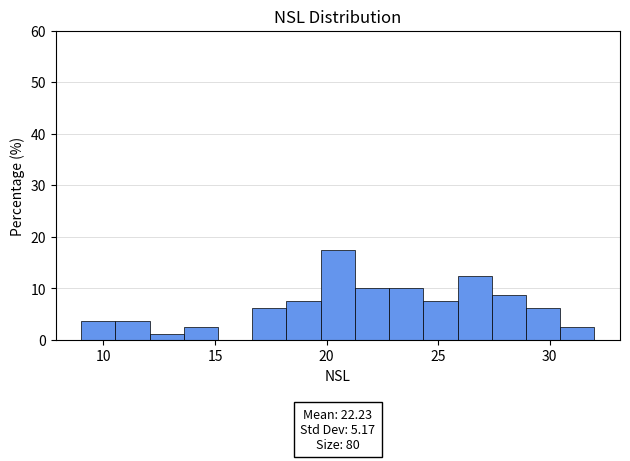

Read against the x-axis, roughly where is the centre of the tallest bar?

20.5